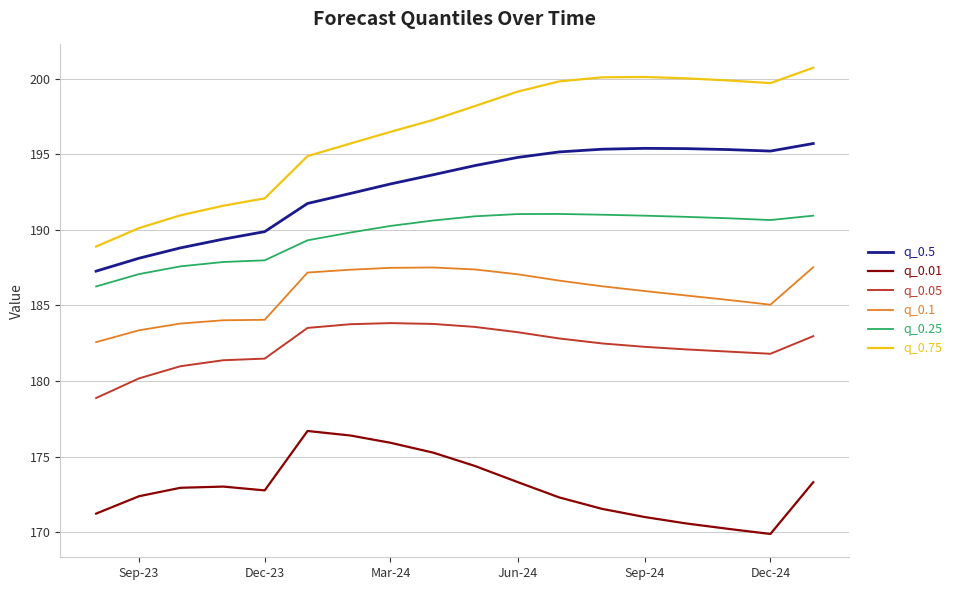

How many values in the q_0.25 series are below 190?

7